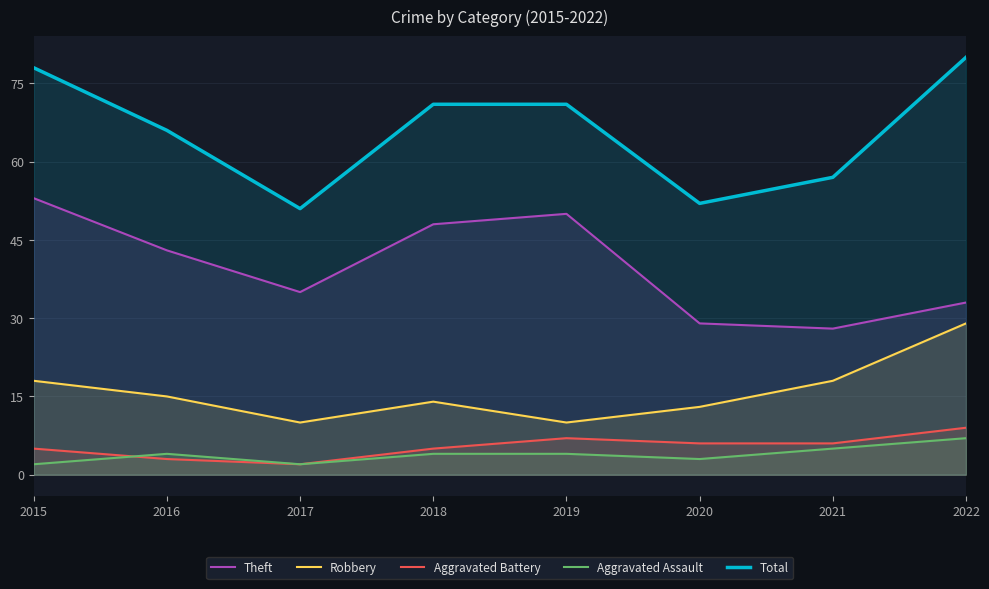

Is it true that Aggravated Battery equals 7 at 2015?

False